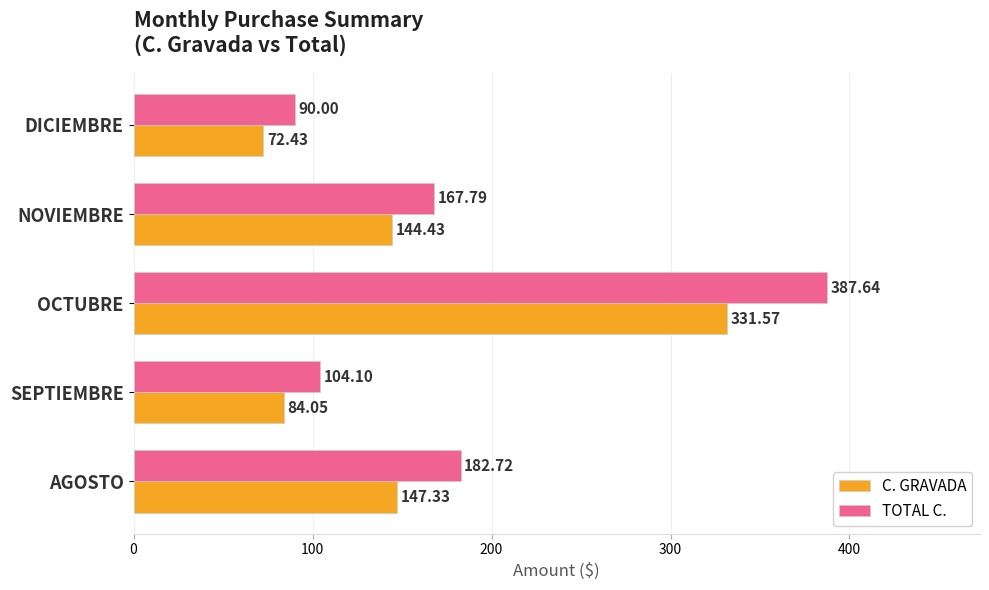

What is the lowest value of the C. GRAVADA series?

72.4